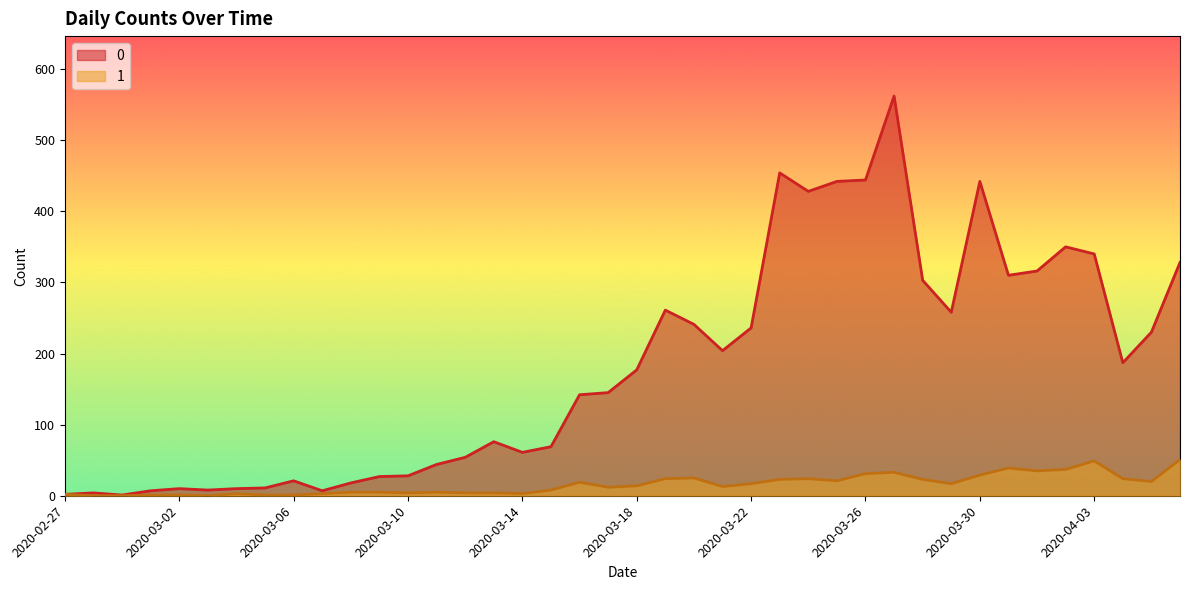

What is the difference between the 0 values at 2020-03-01 and 2020-03-30?

435